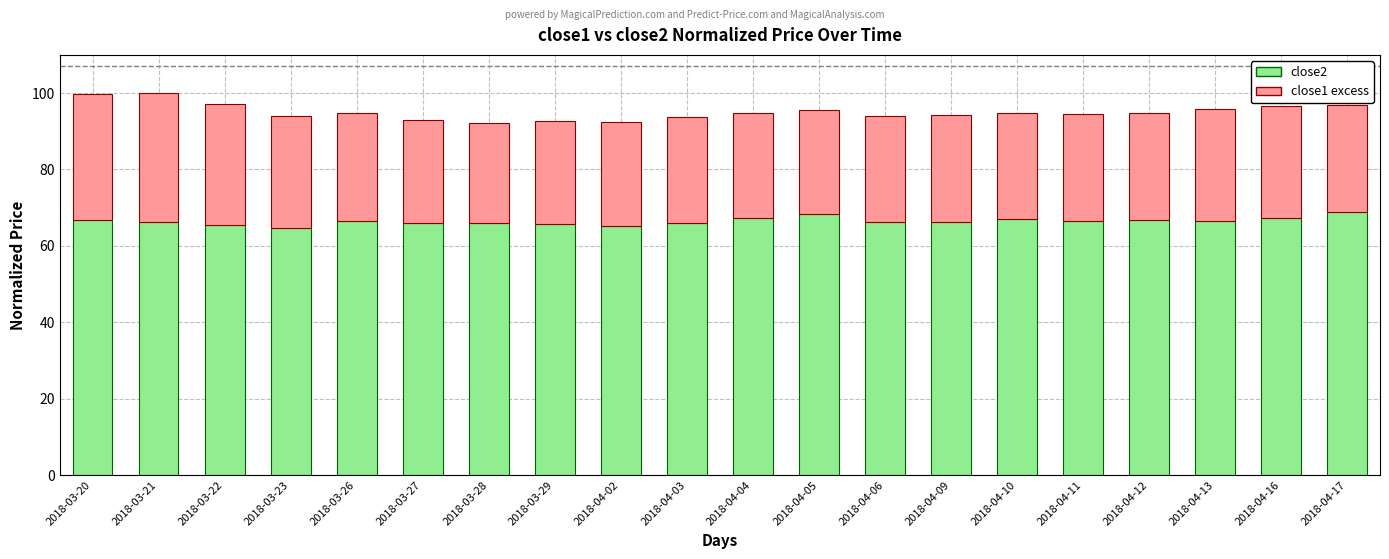

What is the total value across all series at 2018-04-09?

94.2